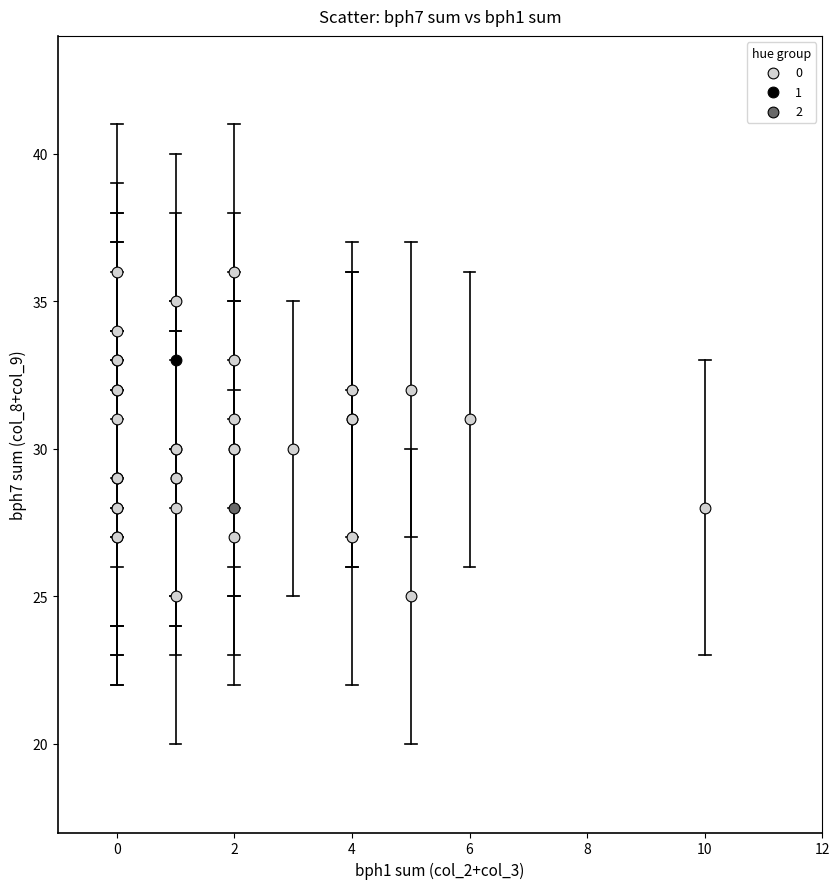

What are all the series names shown in the legend?

0, 1, 2